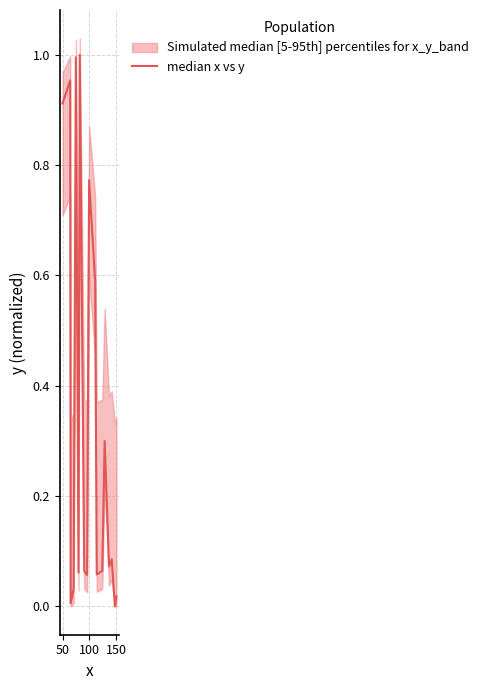

Does the chart have visible grid lines?

Yes